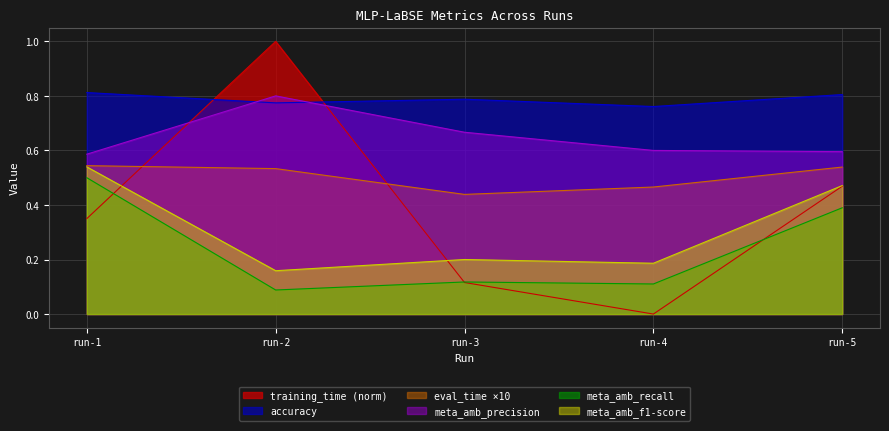

What is the value of the meta_amb_recall point at the 3rd from the left?

0.1